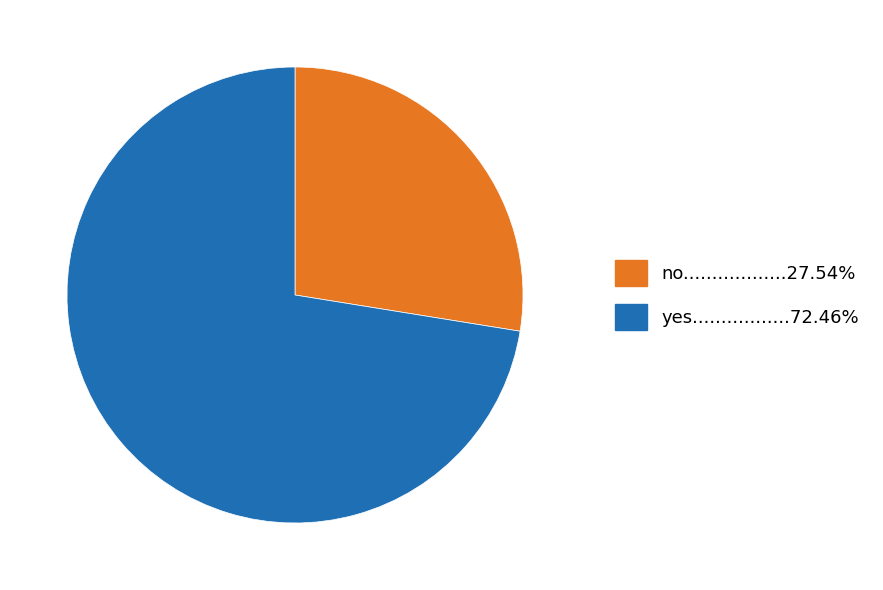

Is there any slice that represents more than half of the pie?

Yes